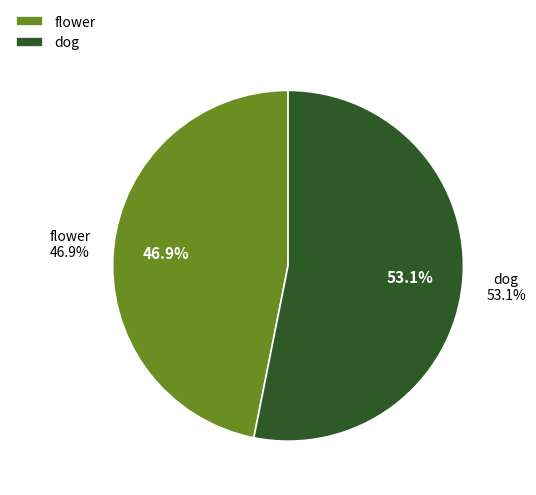

To the nearest percent, what is the combined percentage of dog and flower?

100%